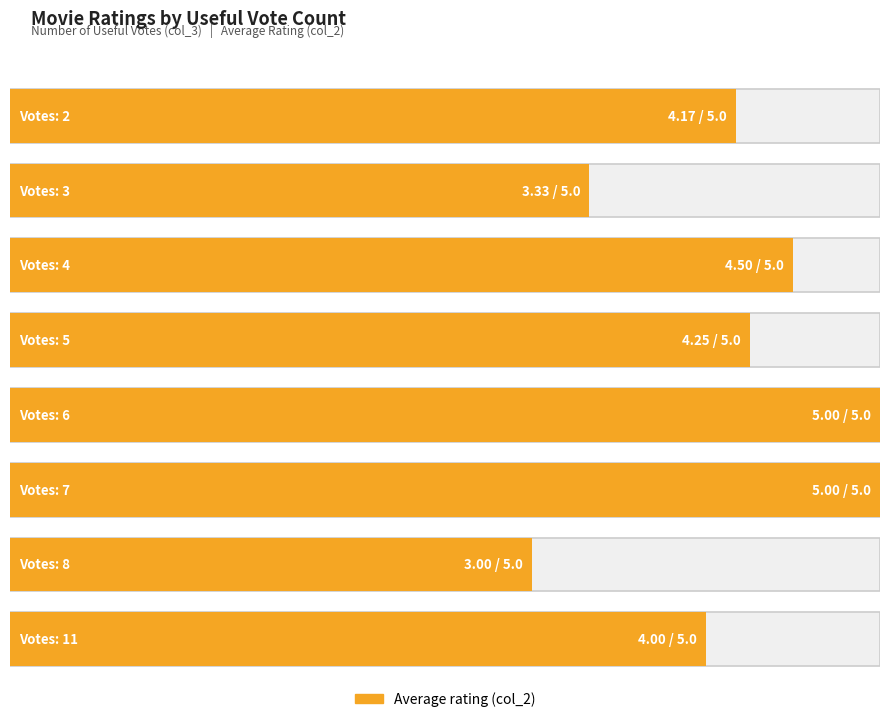

The value of Average rating at 2 is 6. True or false?

False